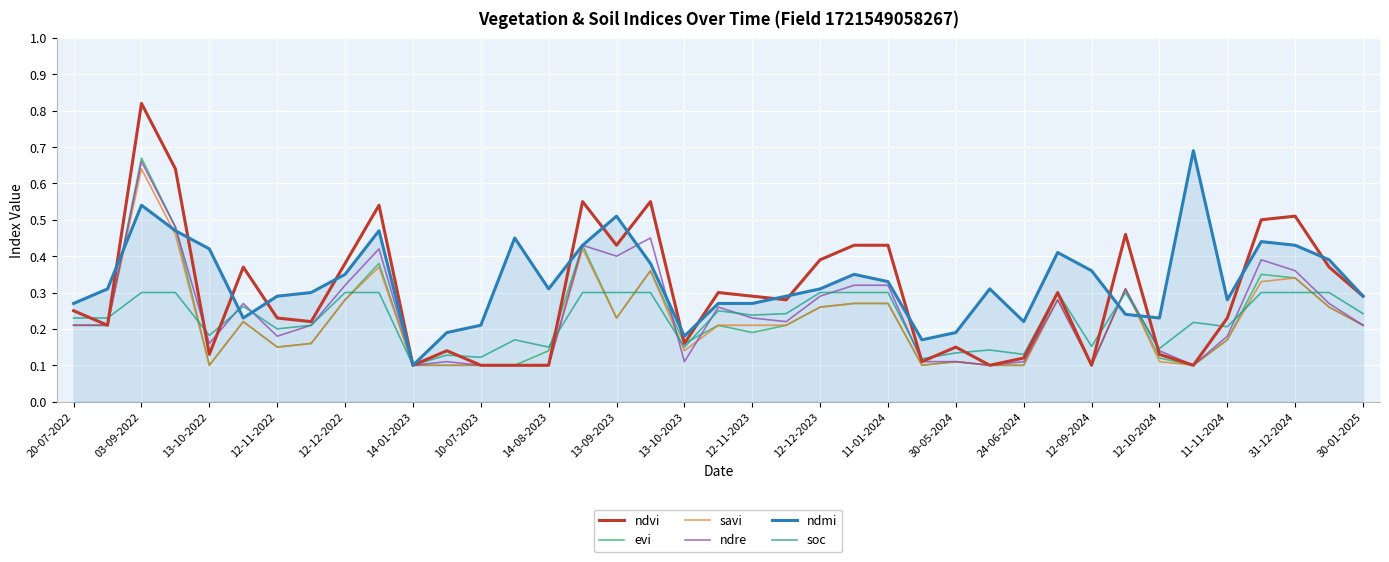

Which series has the widest spread of values?

ndvi